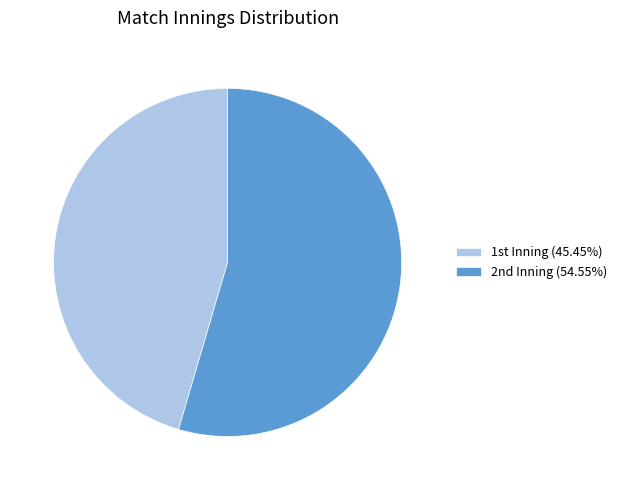

How many segments does this pie chart have?

2